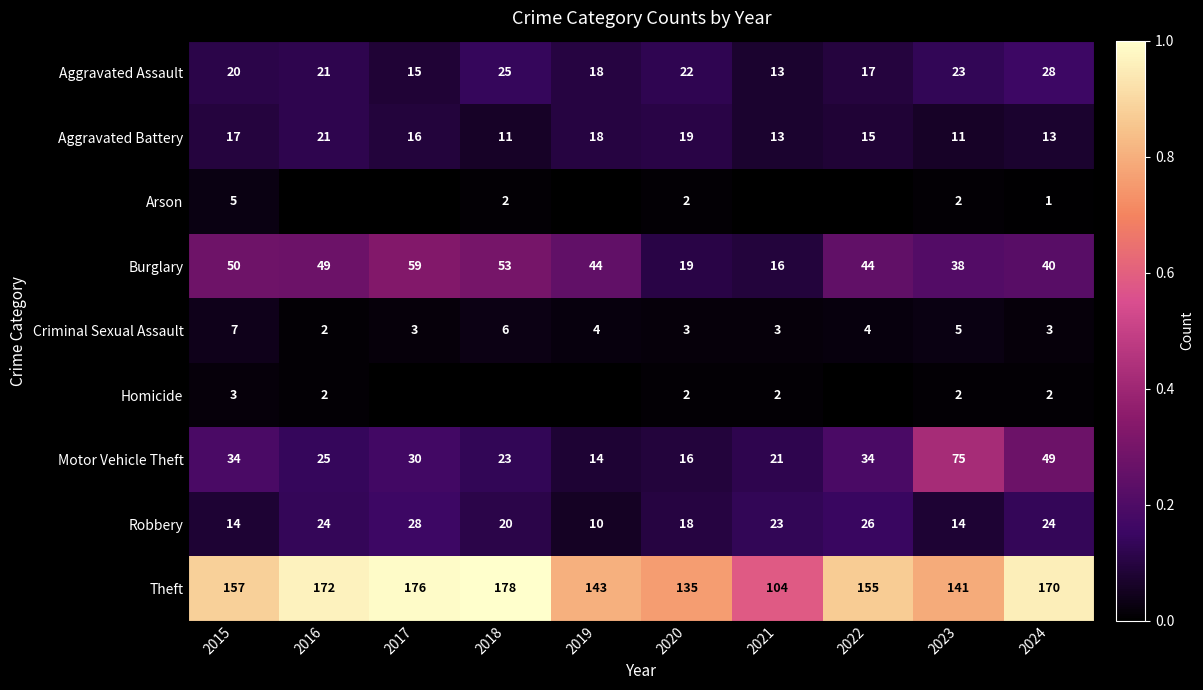

The value of Criminal Sexual Assault at 2020 is 3. True or false?

True